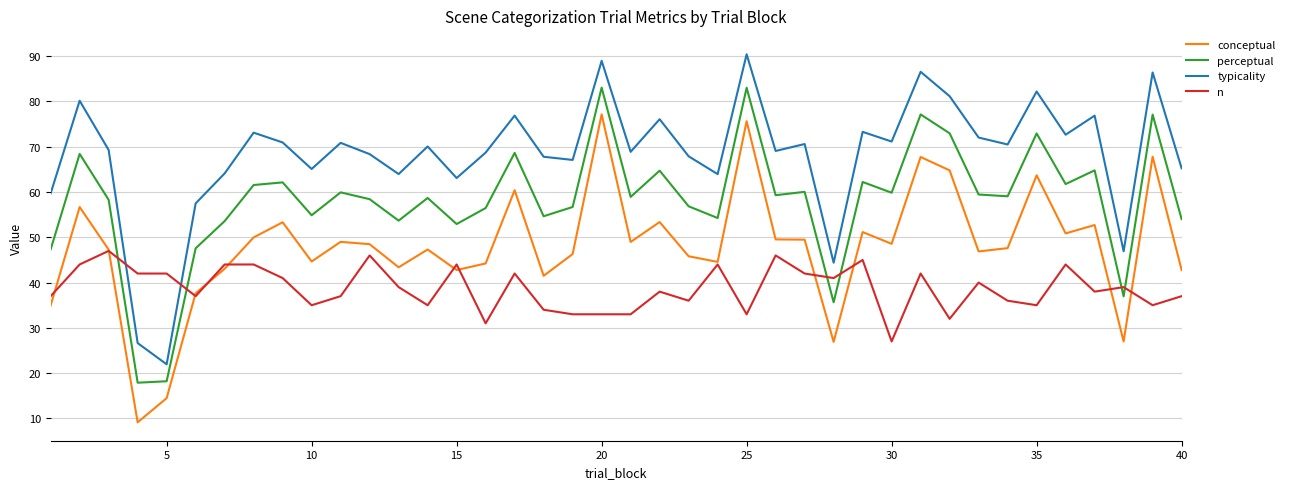

True or false: typicality has more than 0 interior local peaks.

True